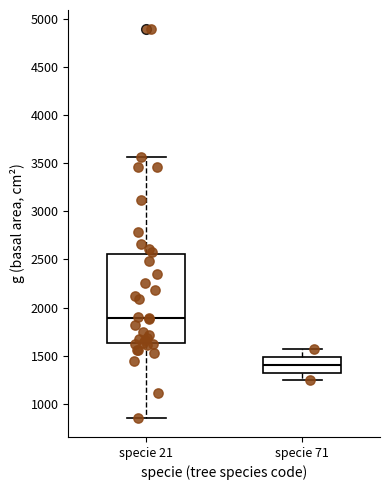

Reading left to right, read every box against the y-axis: the position of its median line, the range the box covers, and the ends of its whiskers. The values are not printed on the chart, so give them approximately, as read against the axis.

specie 21: median 1900, box 1650 to 2550, whiskers 850 to 3550
specie 71: median 1400, box 1300 to 1500, whiskers 1250 to 1550